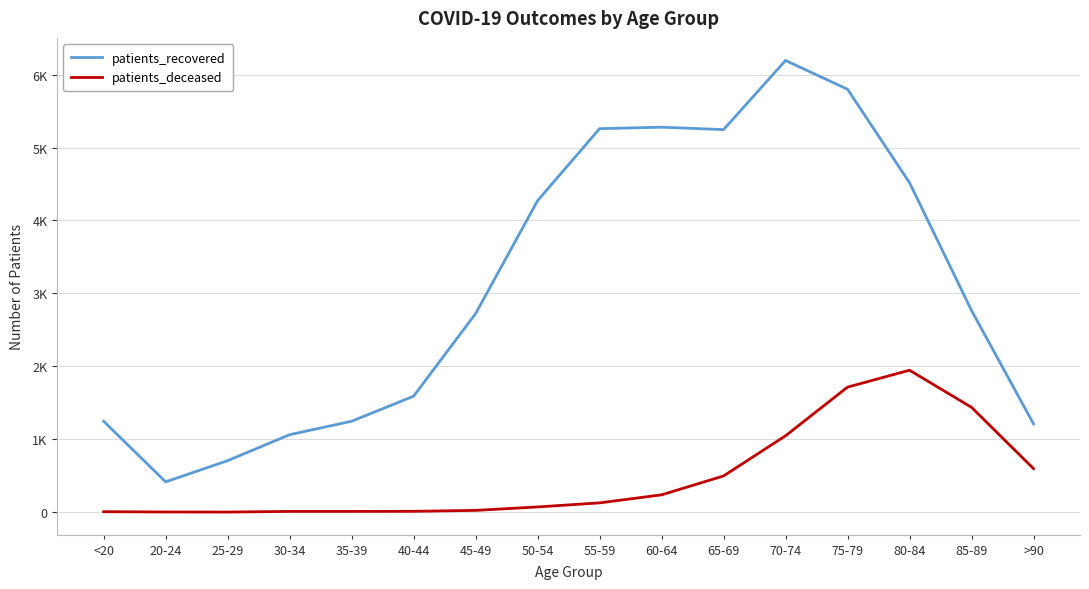

At which category does patients_recovered reach its first local valley?

20-24